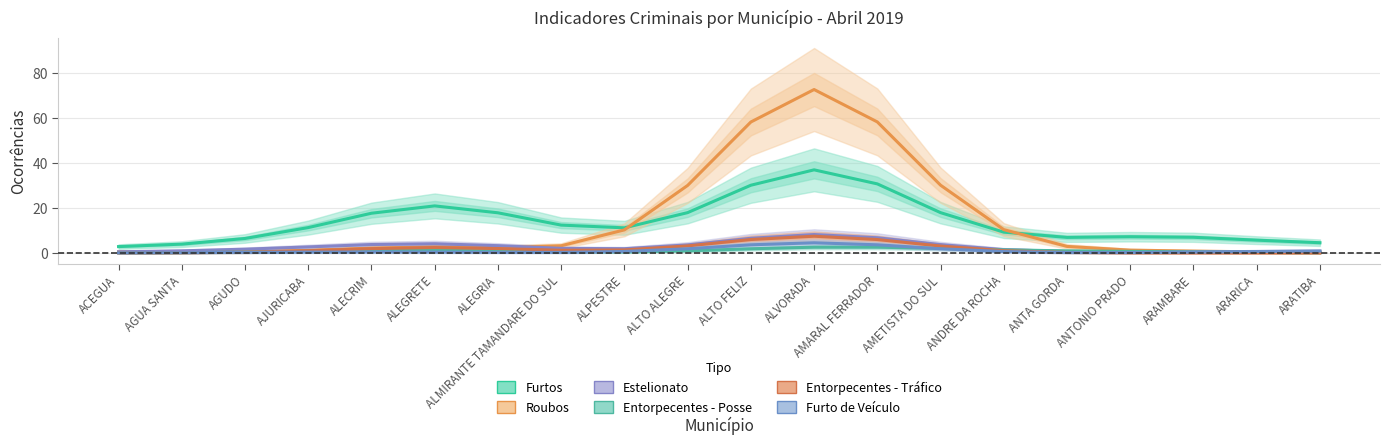

The value of Entorpecentes - Tráfico at ALTO FELIZ is 9.3. True or false?

False